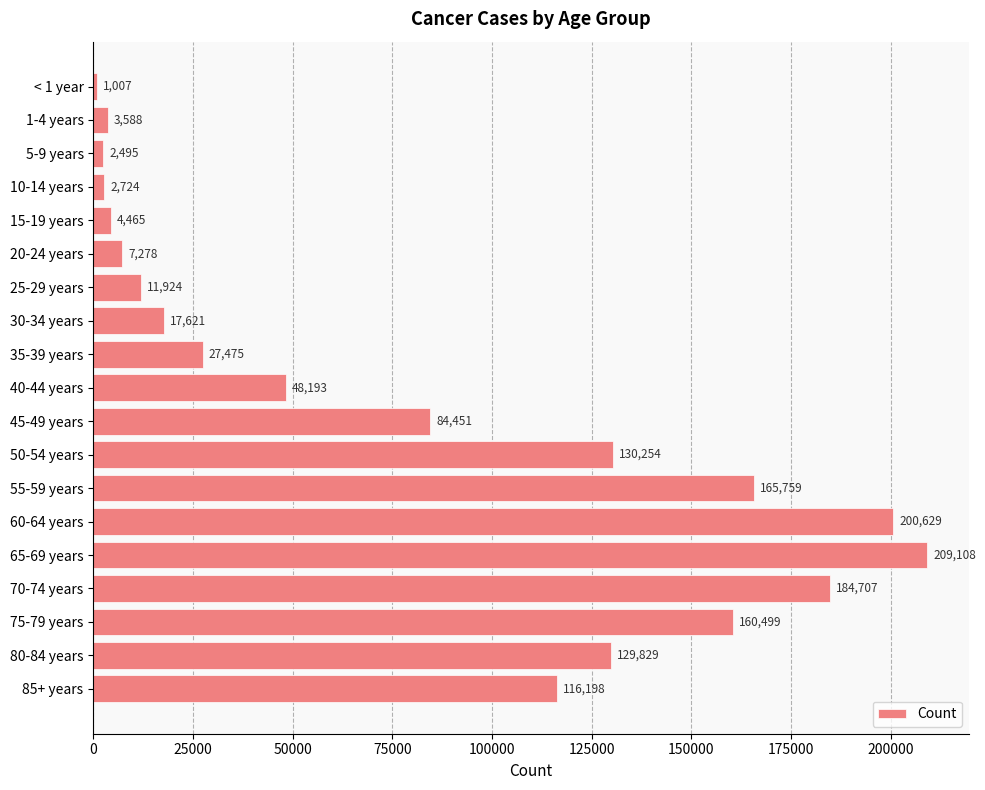

How many distinct data groups are displayed?

1